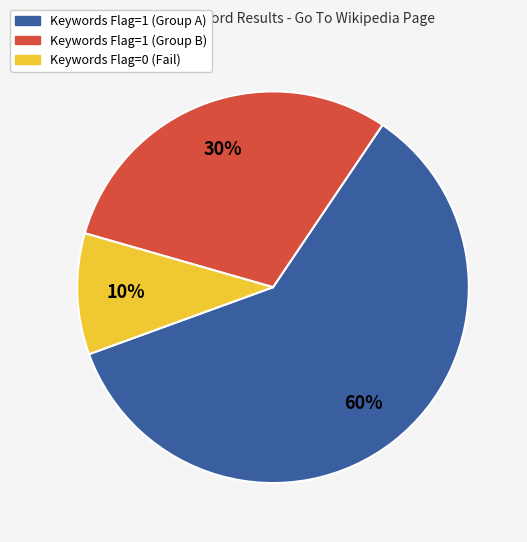

Is the sum of Keywords Flag=0 (Fail) and Keywords Flag=1 (Group A) greater than half?

Yes